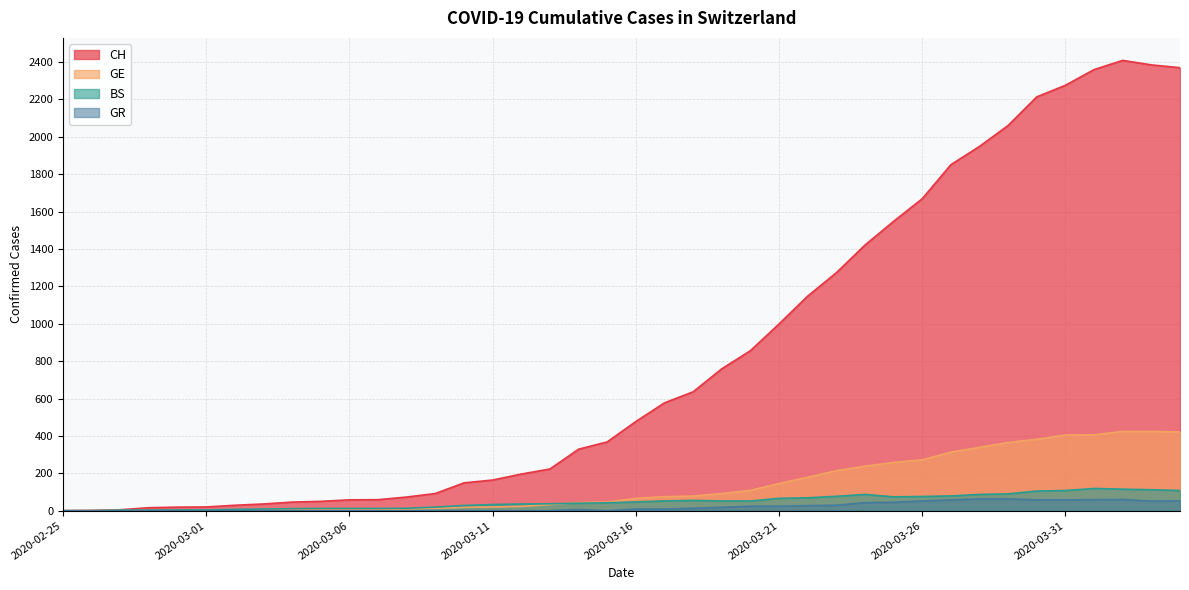

At which label does GR reach its minimum?

2020-02-25